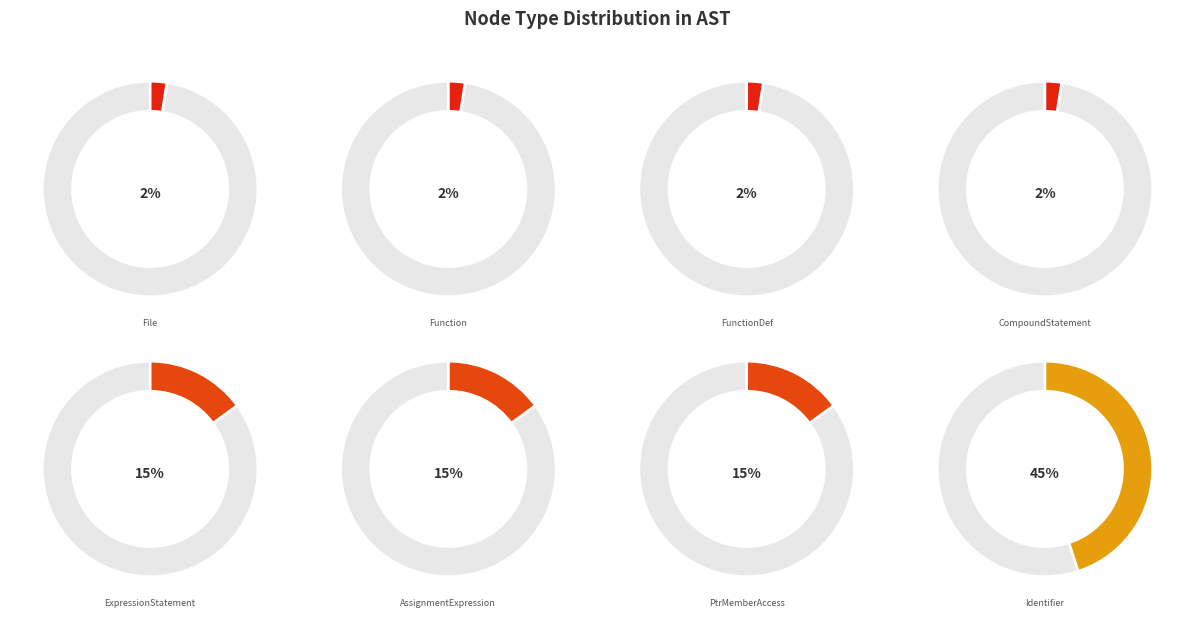

Is it true that PtrMemberAccess is 29% of the pie?

False